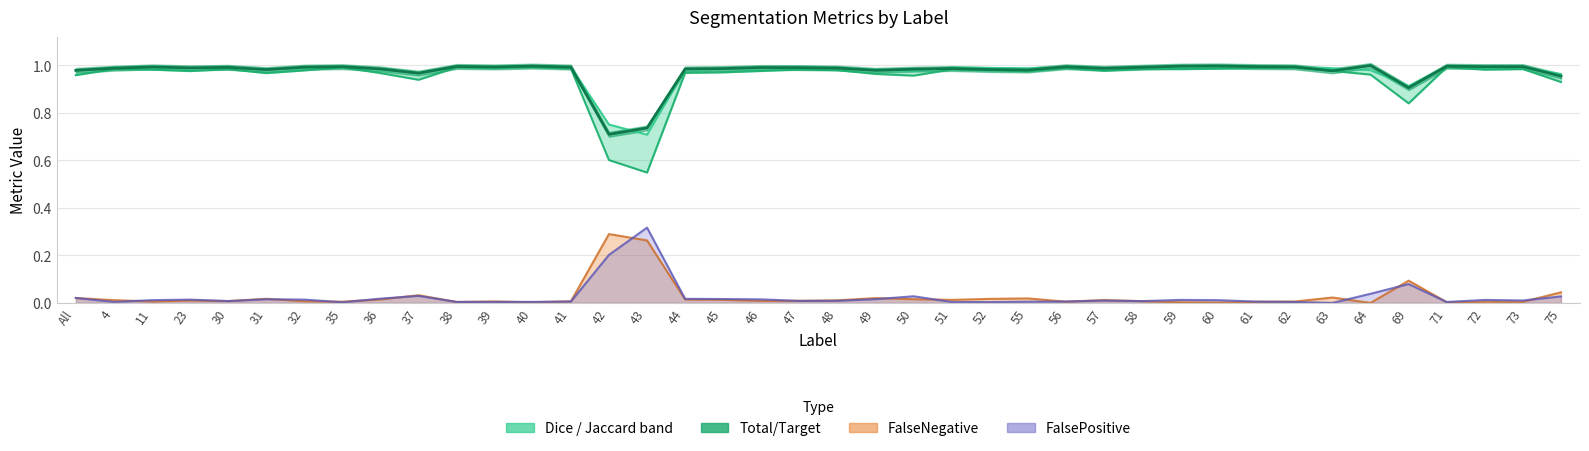

What is the difference between the second highest and second lowest values in the Jaccard series?

0.4